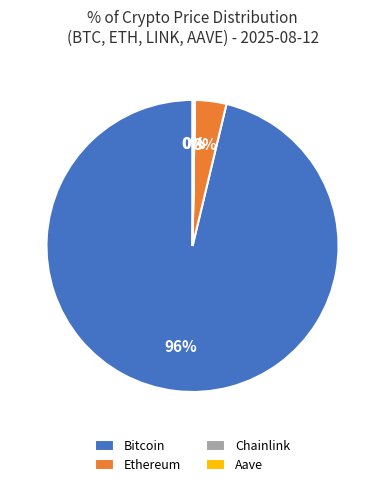

To the nearest percent, what is the average slice percentage?

25%